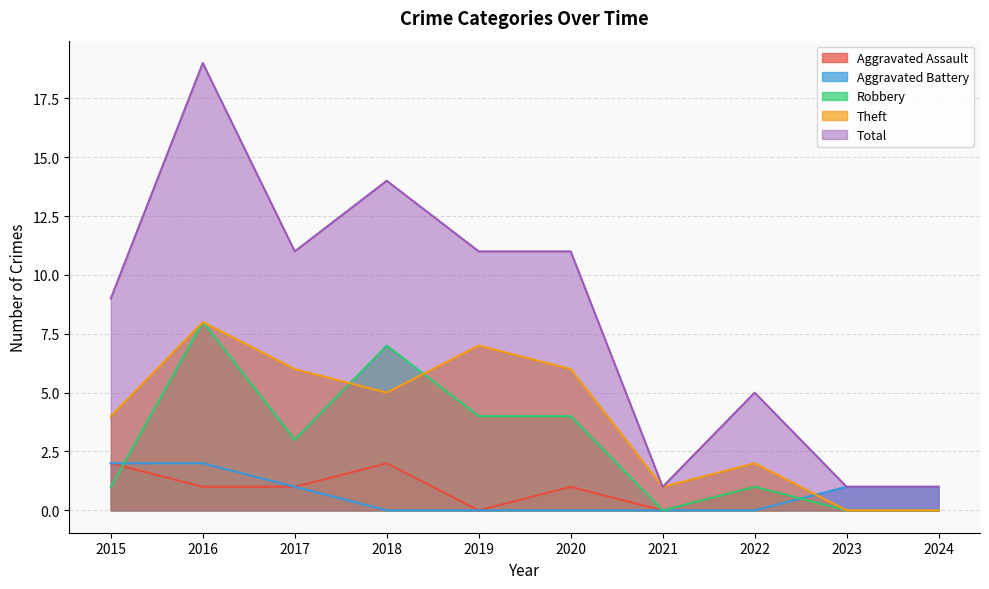

True or false: Total and Aggravated Battery intersect in this chart.

False